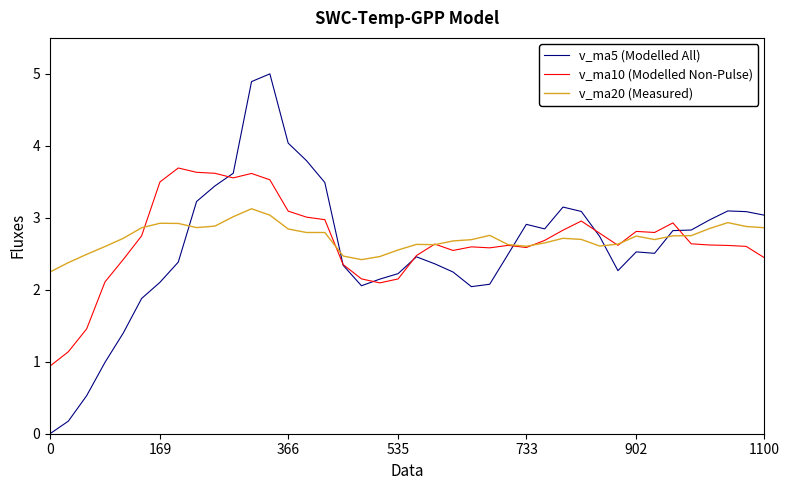

True or false: v_ma20 (Measured) and v_ma5 (Modelled All) intersect in this chart.

True